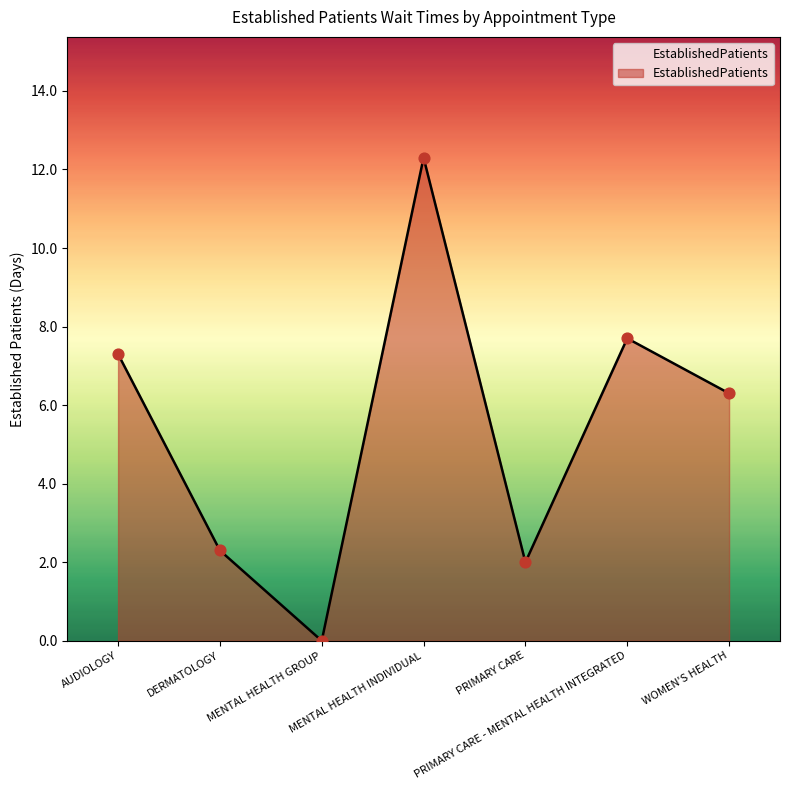

Between MENTAL HEALTH GROUP and PRIMARY CARE - MENTAL HEALTH INTEGRATED, which is larger?

PRIMARY CARE - MENTAL HEALTH INTEGRATED